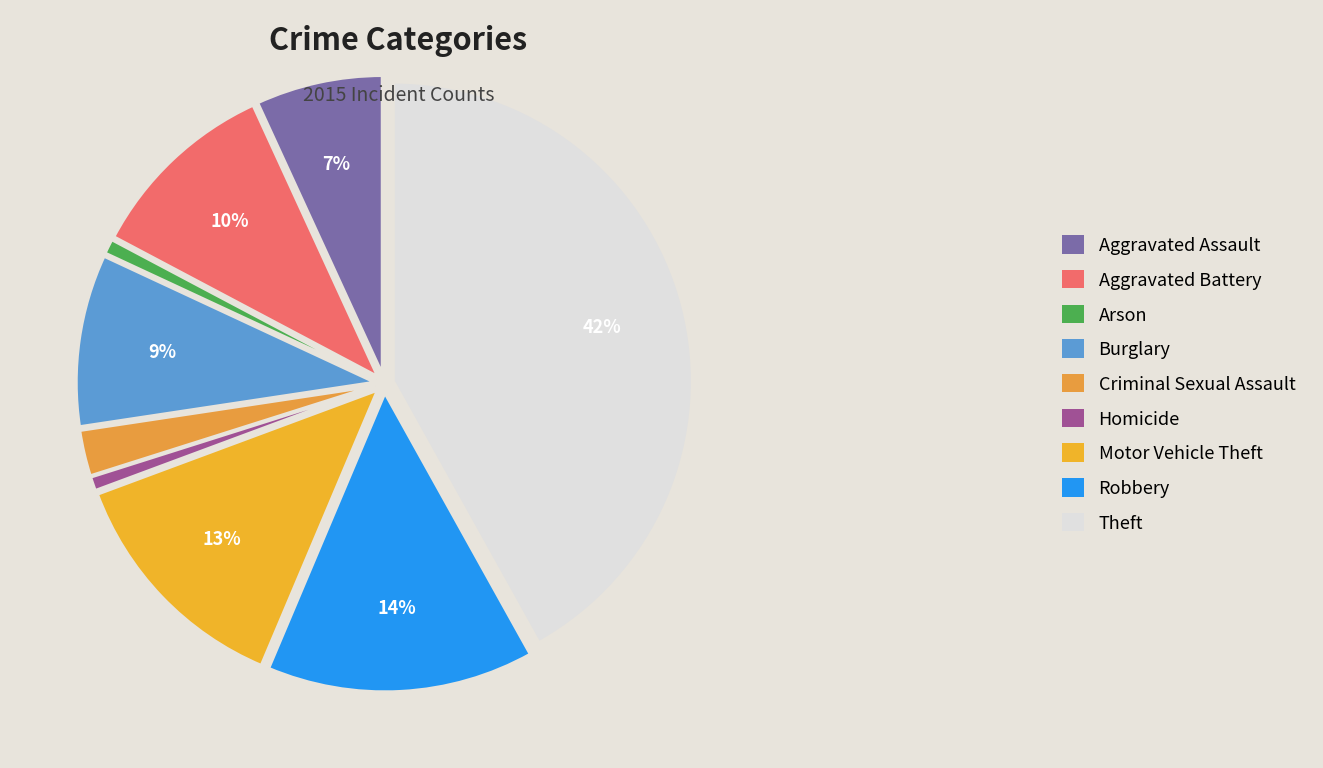

What is the largest slice in the pie chart?

Theft